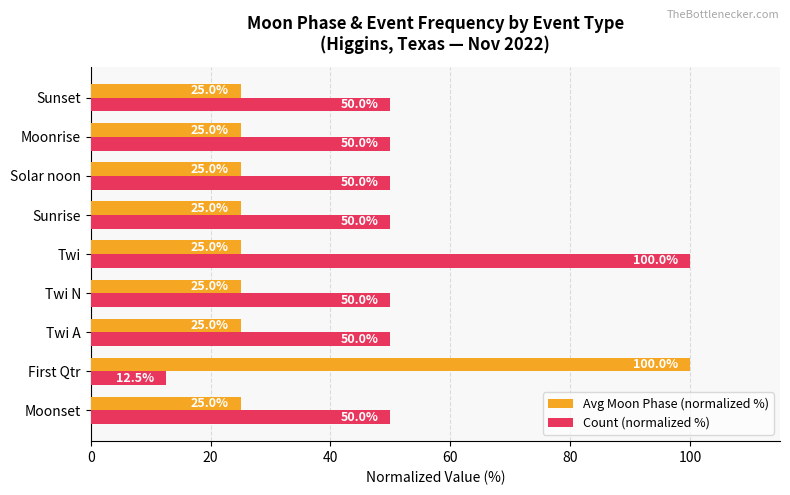

Which series has the largest range (max minus min)?

Count (normalized %)